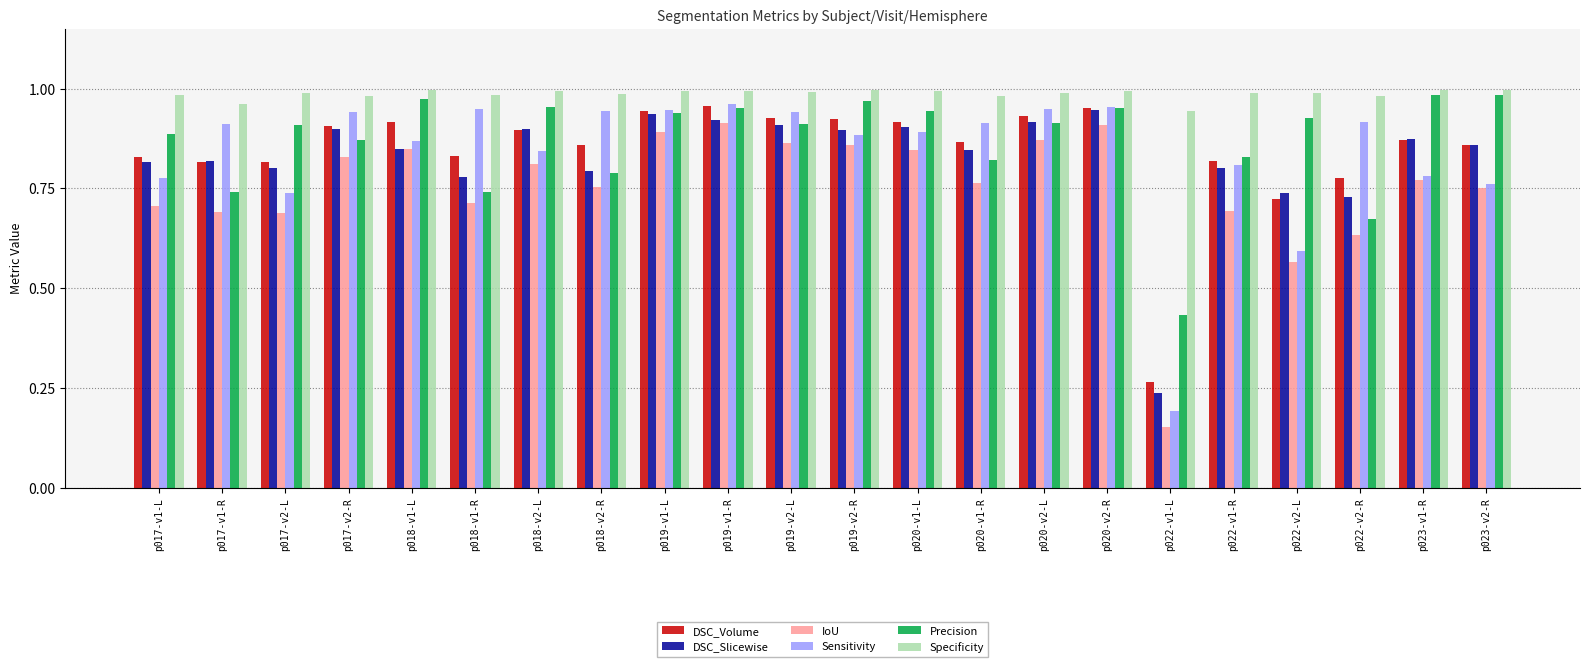

What is the sum of the Precision values at p017-v2-R and p020-v2-L?

1.8